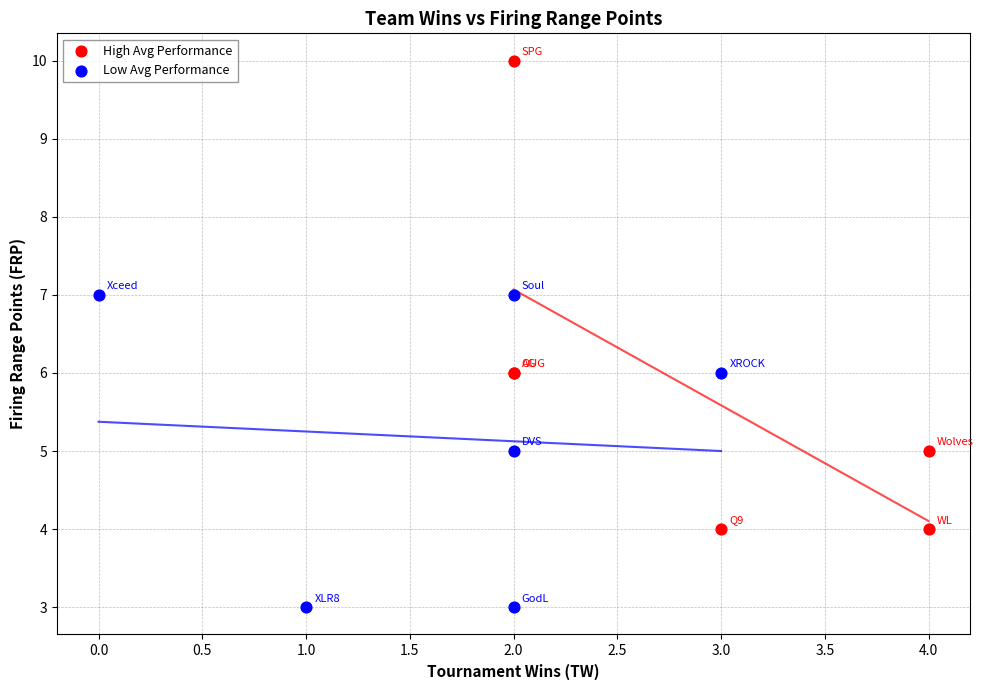

Which series has the widest spread of Y values?

High Avg Performance